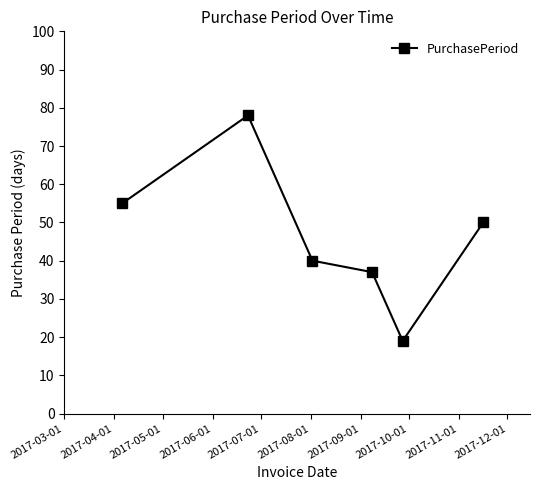

What is the maximum value shown in the chart?

78